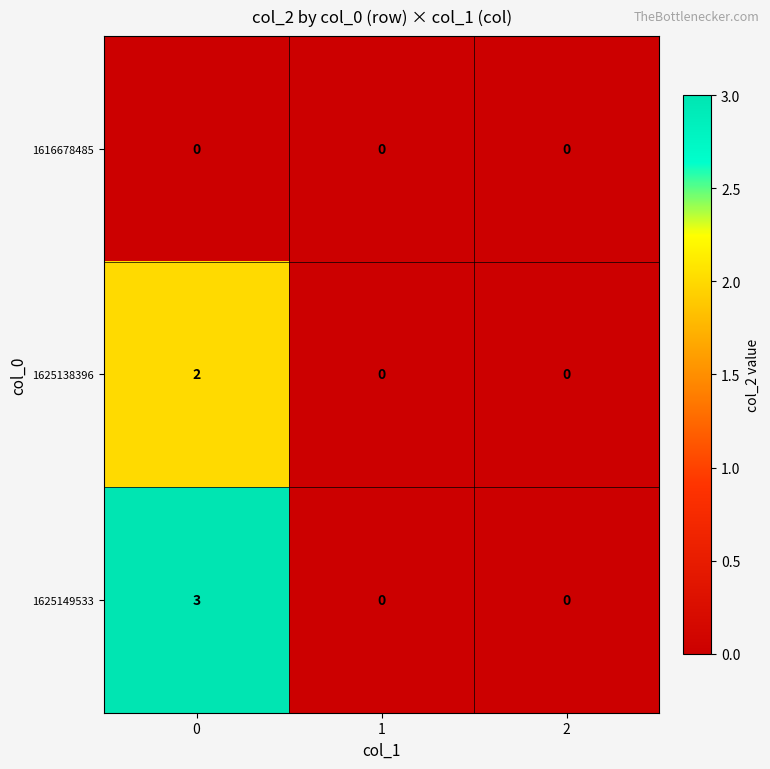

The value of 1616678485 at 0 is 0. True or false?

True